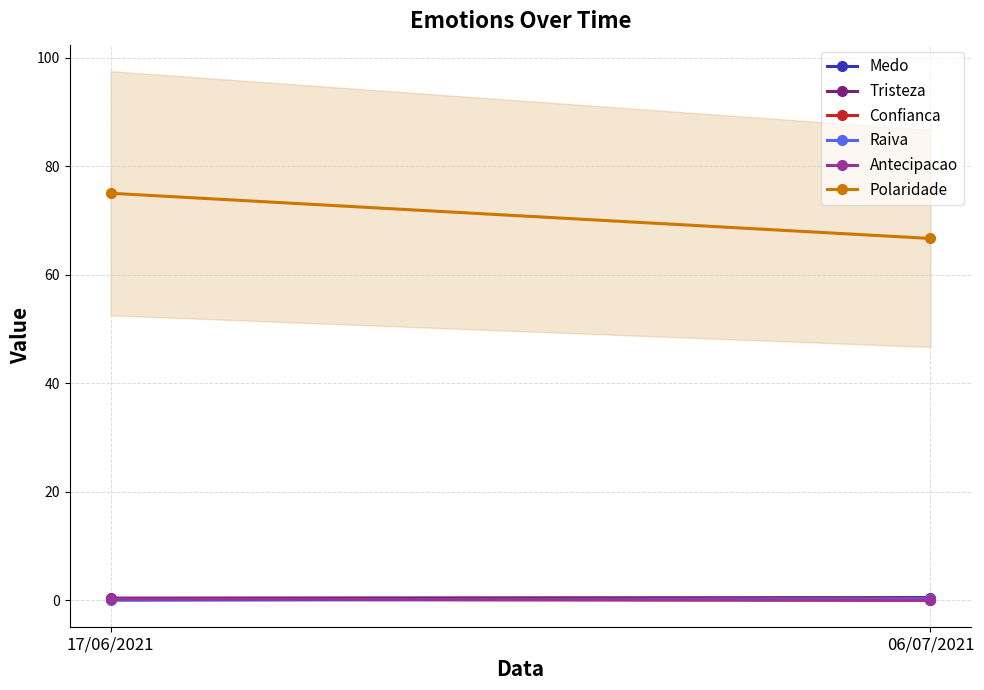

What position from the right is 17/06/2021?

2